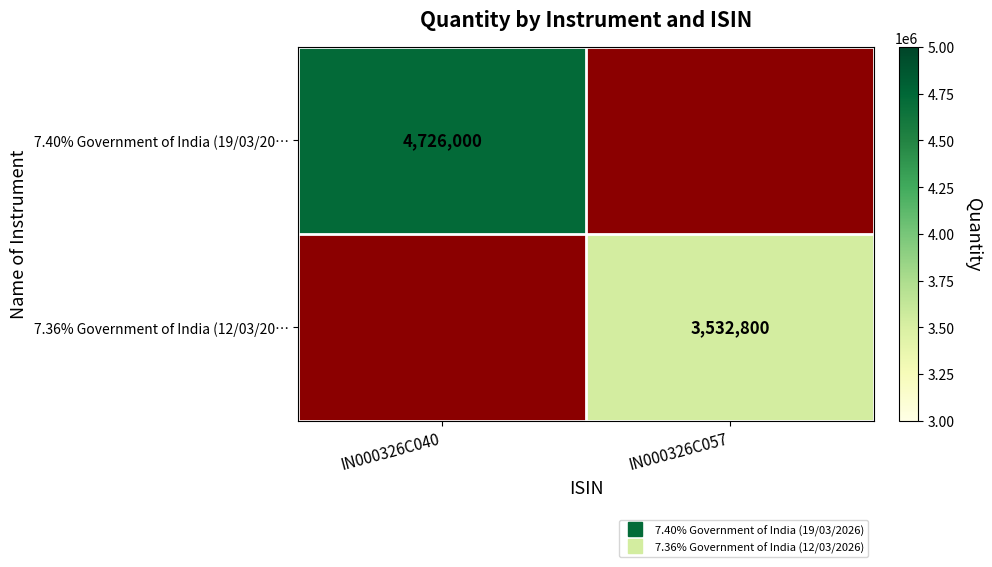

At which category does the chart reach its peak across all series?

IN000326C040